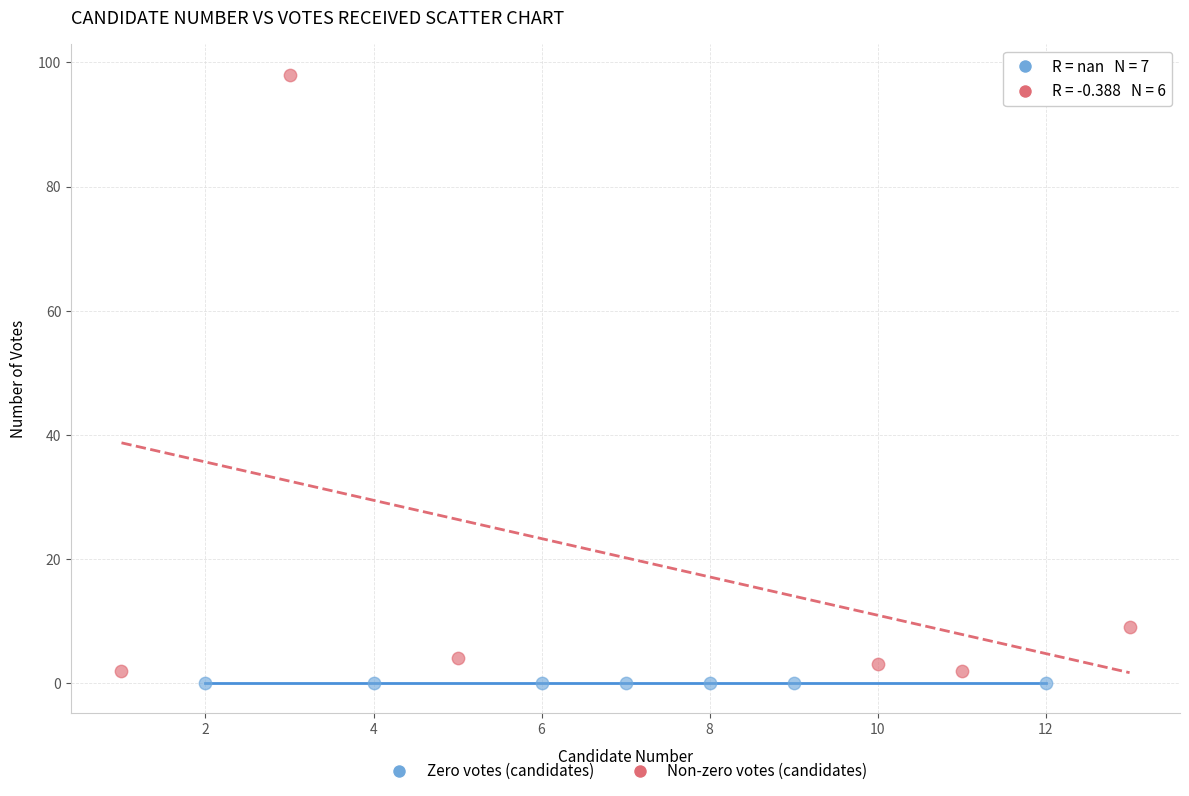

Which series contains the highest Y value?

Non-zero votes (candidates)